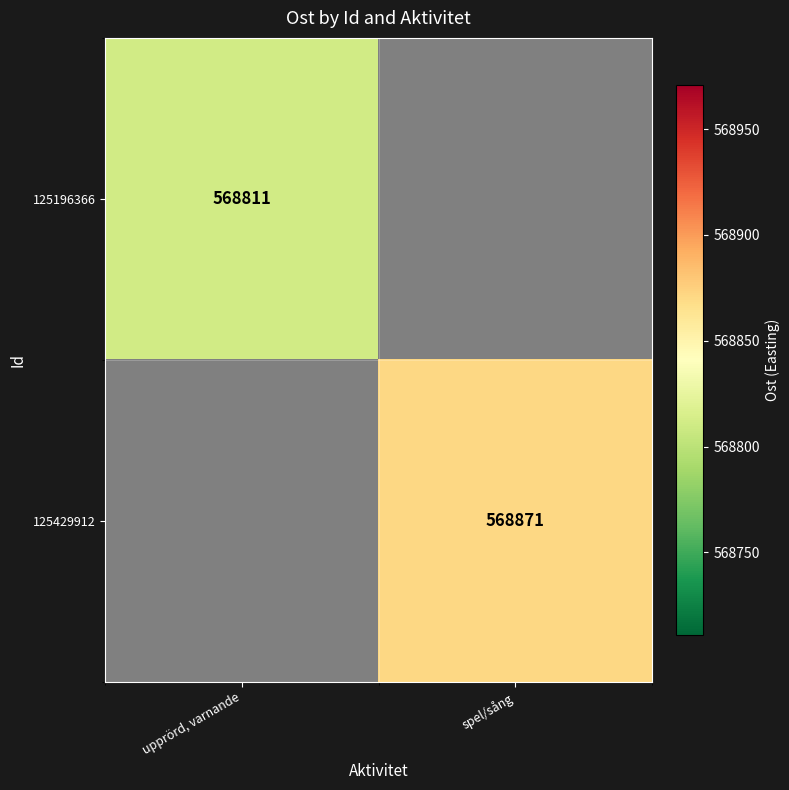

Is it true that 125429912 equals 568871 at spel/sång?

True